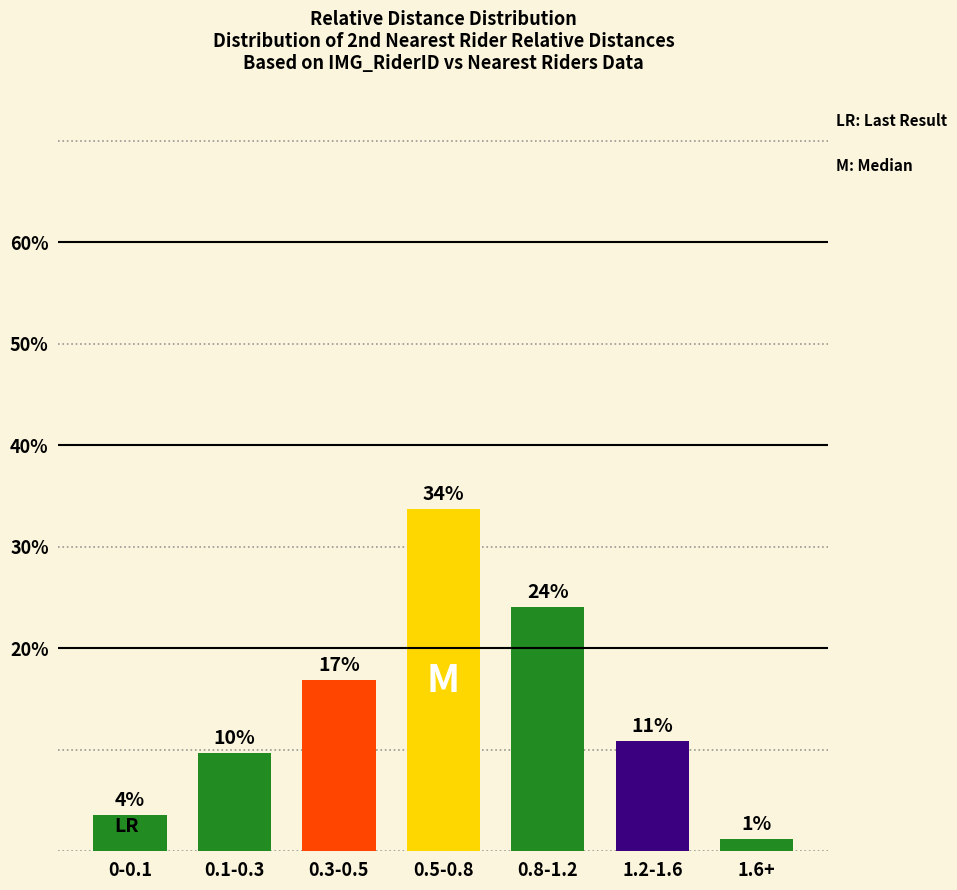

Does the chart contain any negative values?

No